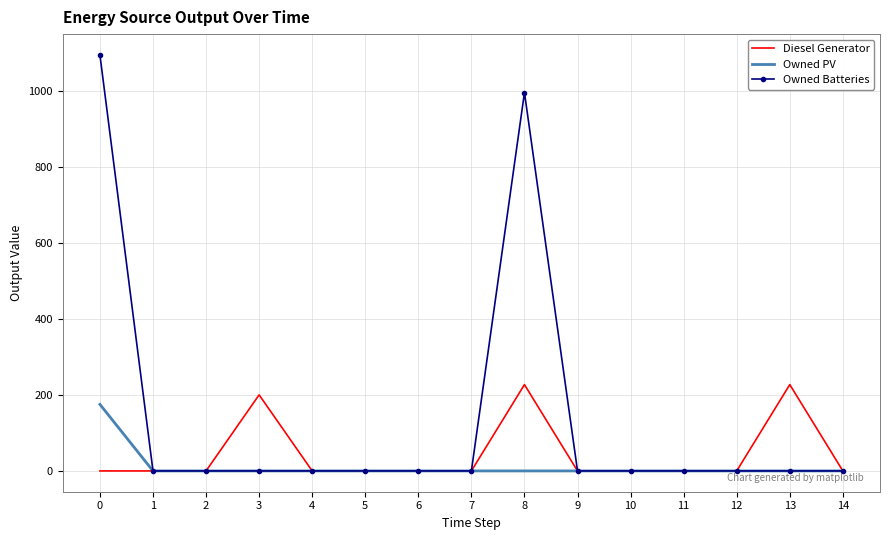

What is the difference between the maximum and minimum values in the Diesel Generator series?

227.0